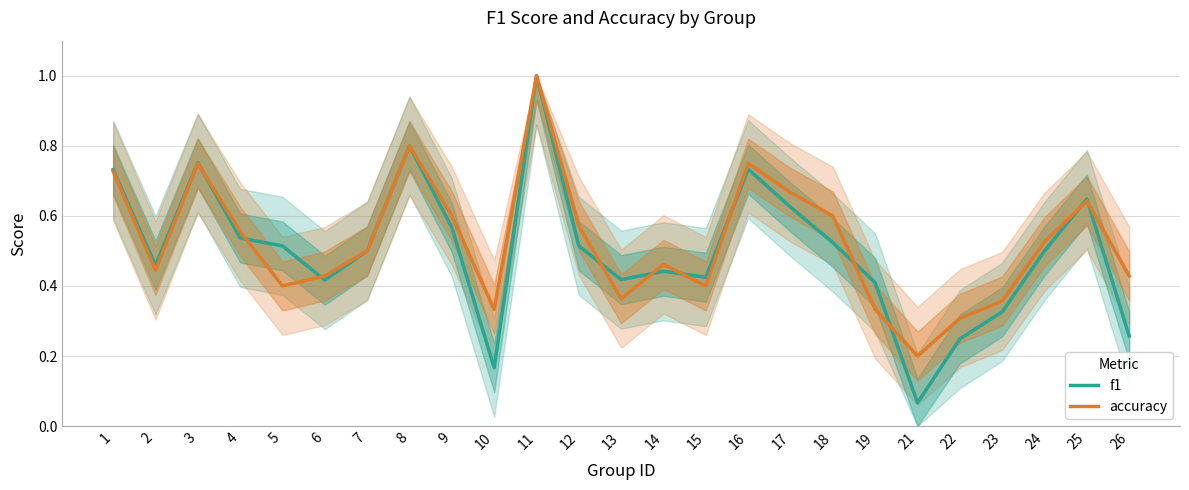

Reading left to right, list all the values displayed in this chart.

f1: 0.7	0.5	0.8	0.5	0.5	0.4	0.5	0.8	0.6	0.2	1.0	0.5	0.4	0.4	0.4	0.7	0.6	0.5	0.4	0.1	0.2	0.3	0.5	0.6	0.3
accuracy: 0.7	0.4	0.8	0.6	0.4	0.4	0.5	0.8	0.6	0.3	1.0	0.6	0.4	0.5	0.4	0.8	0.7	0.6	0.3	0.2	0.3	0.4	0.5	0.6	0.4